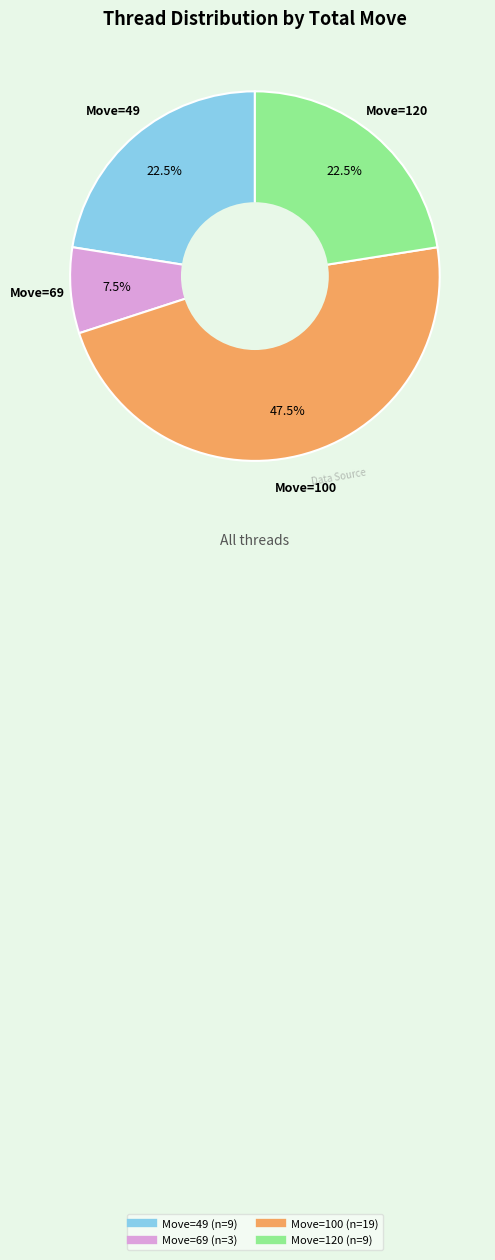

Does any single category account for the majority?

No